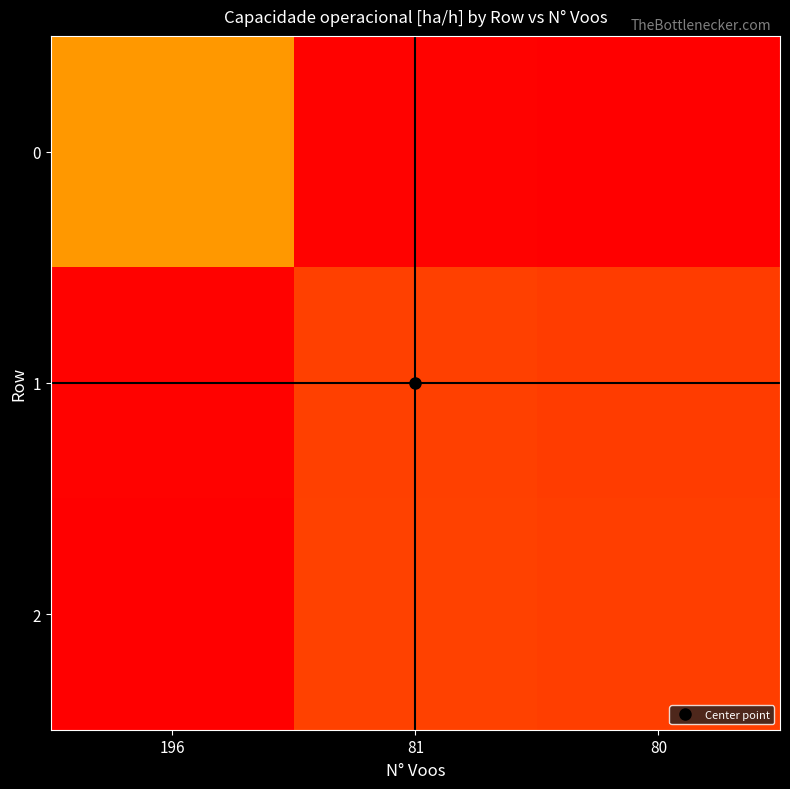

Reading left to right, extract all data points from this chart.

0: 196=0.7	81=0.0	80=0.0
1: 196=1.0	81=0.1	80=0.1
2: 196=1.0	81=0.1	80=0.1